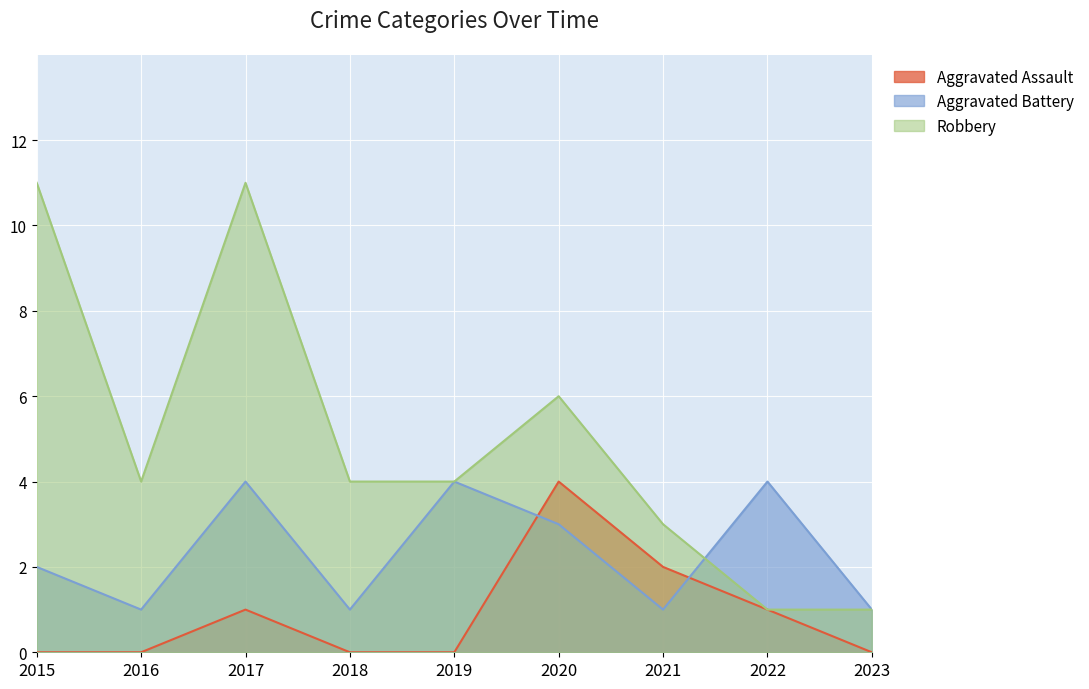

At which category is the sum across all series the highest?

2017